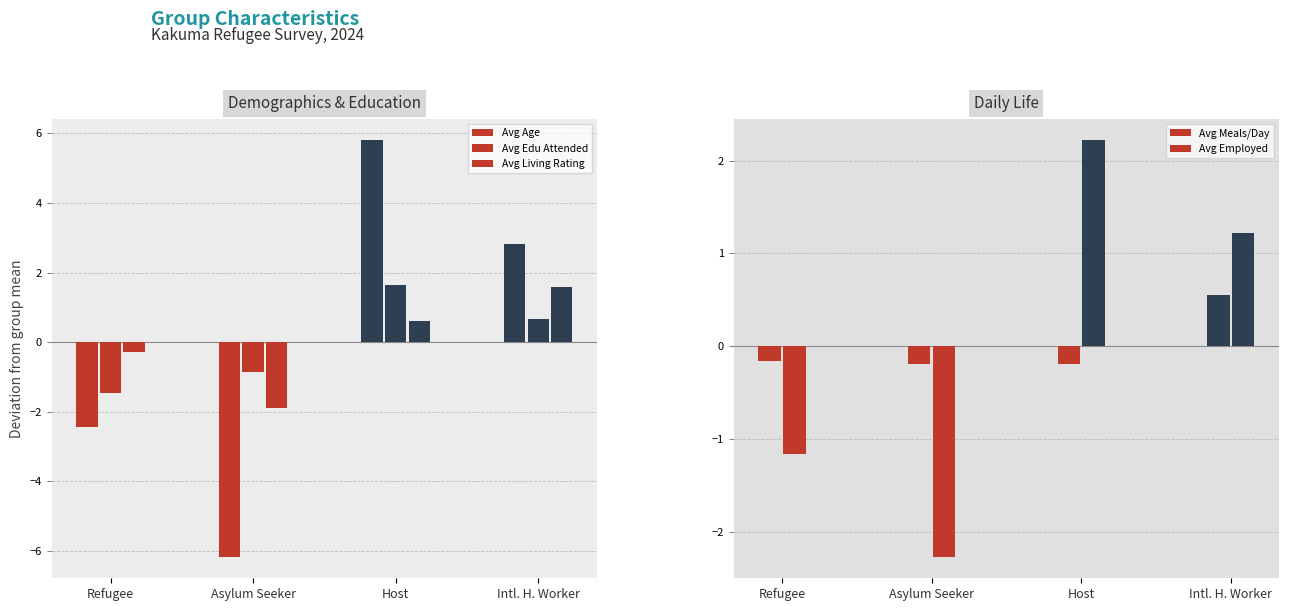

At which label does Avg Meals/Day first exceed 0?

Intl. H. Worker